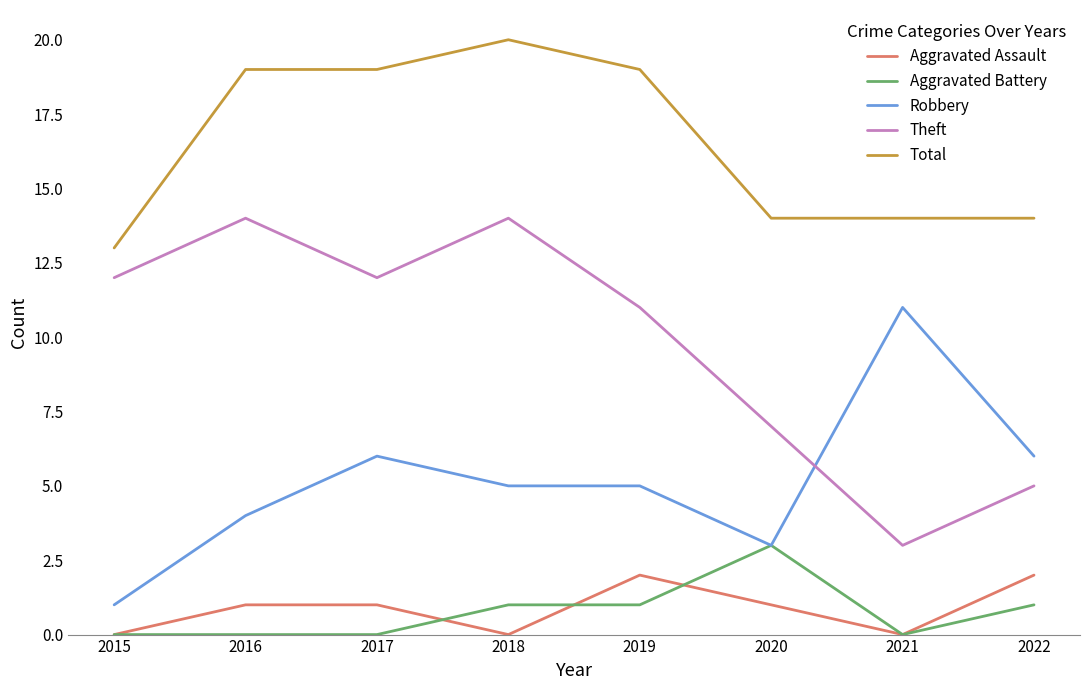

True or false: Aggravated Battery and Total cross at least once.

False